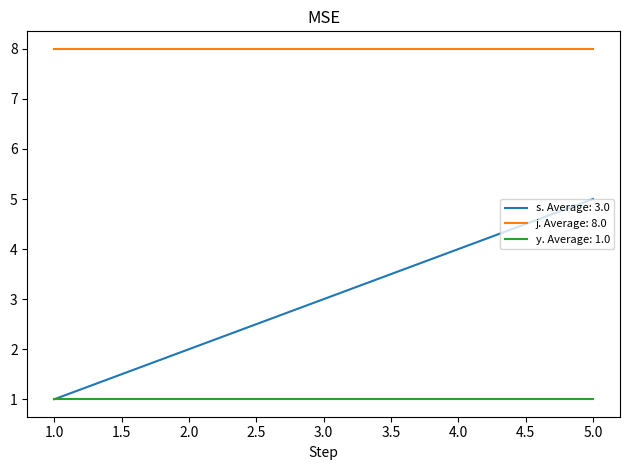

True or false: s. Average: 3.0 and j. Average: 8.0 cross at least once.

False